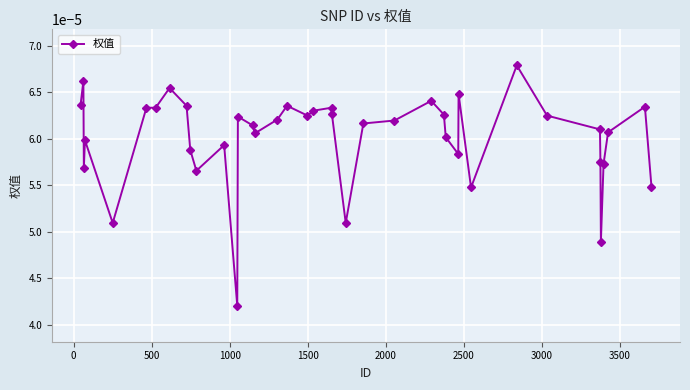

Count the values in the range 0 to 1.

40